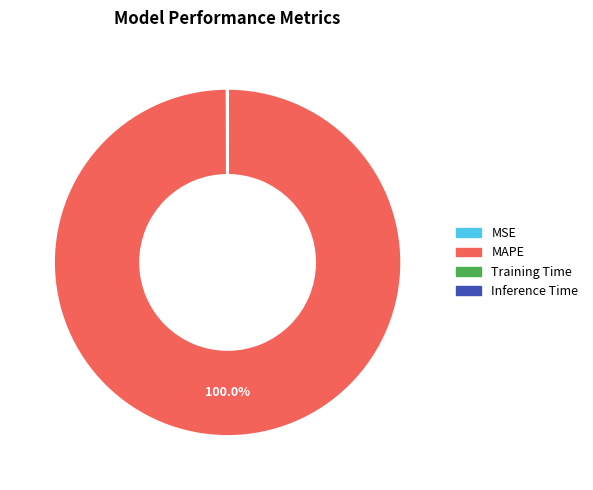

Which slice is the largest?

MAPE